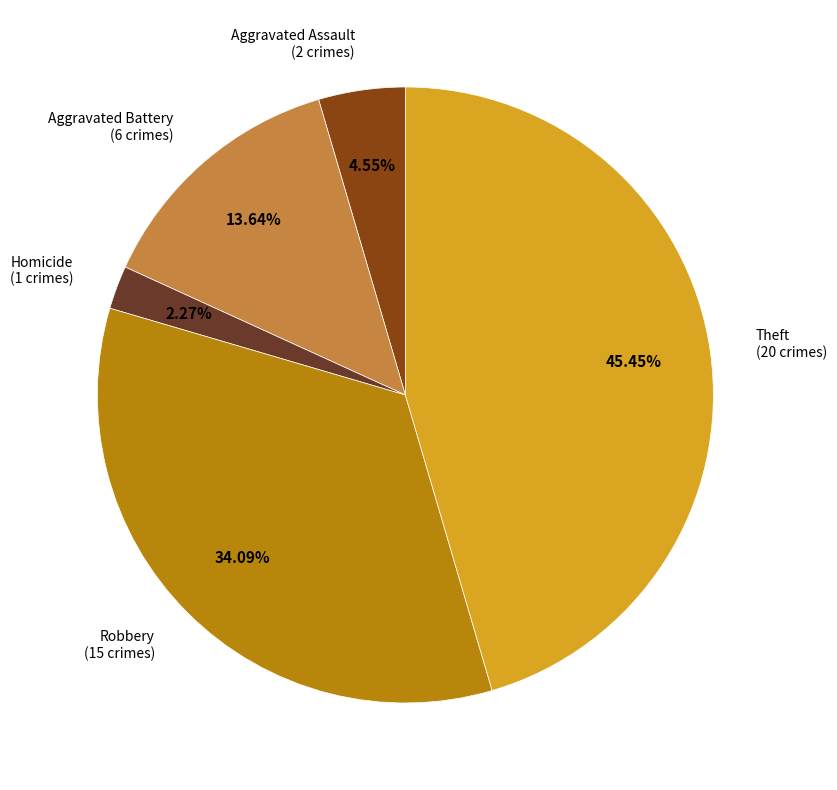

Does any single category account for the majority?

No